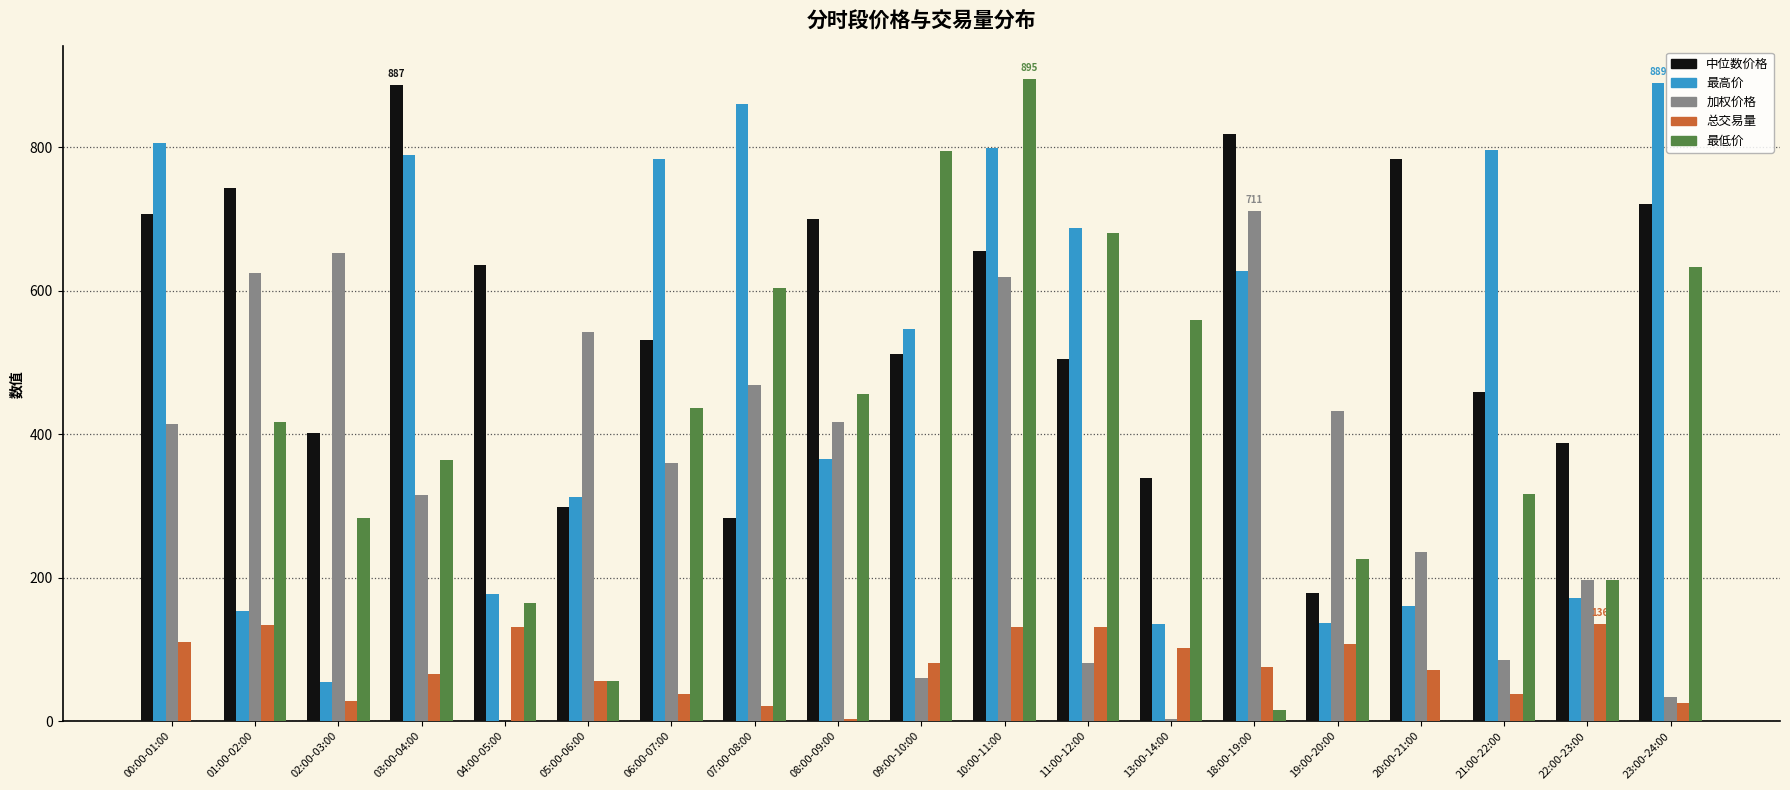

Are the bars grouped side by side (vs. stacked)?

Yes